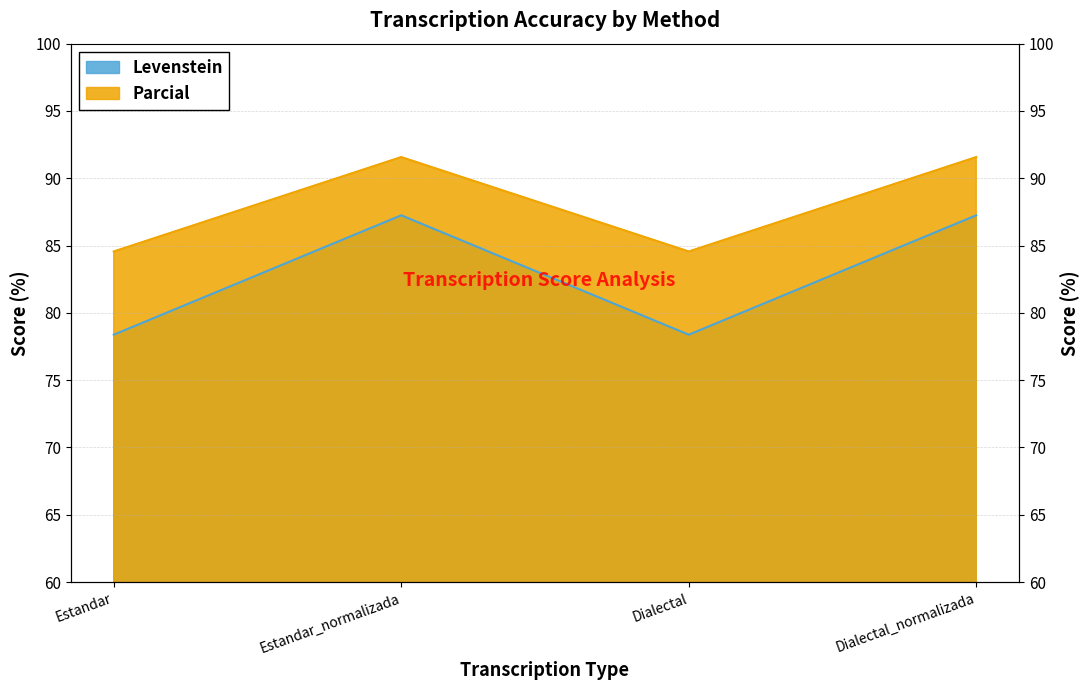

How many lines are shown in the chart?

2